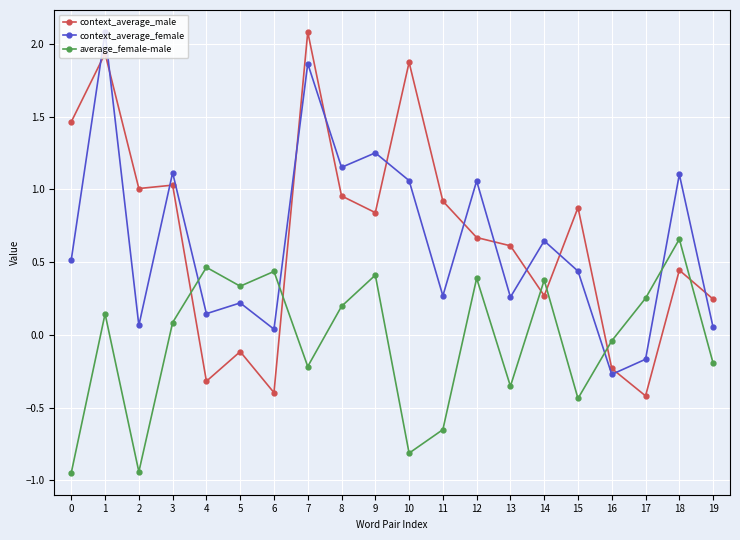

Where is the first local minimum for context_average_female?

2